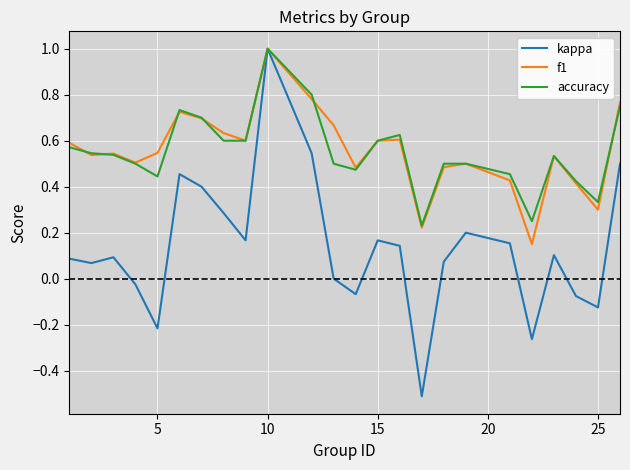

At how many categories does at least one series exceed 0?

24